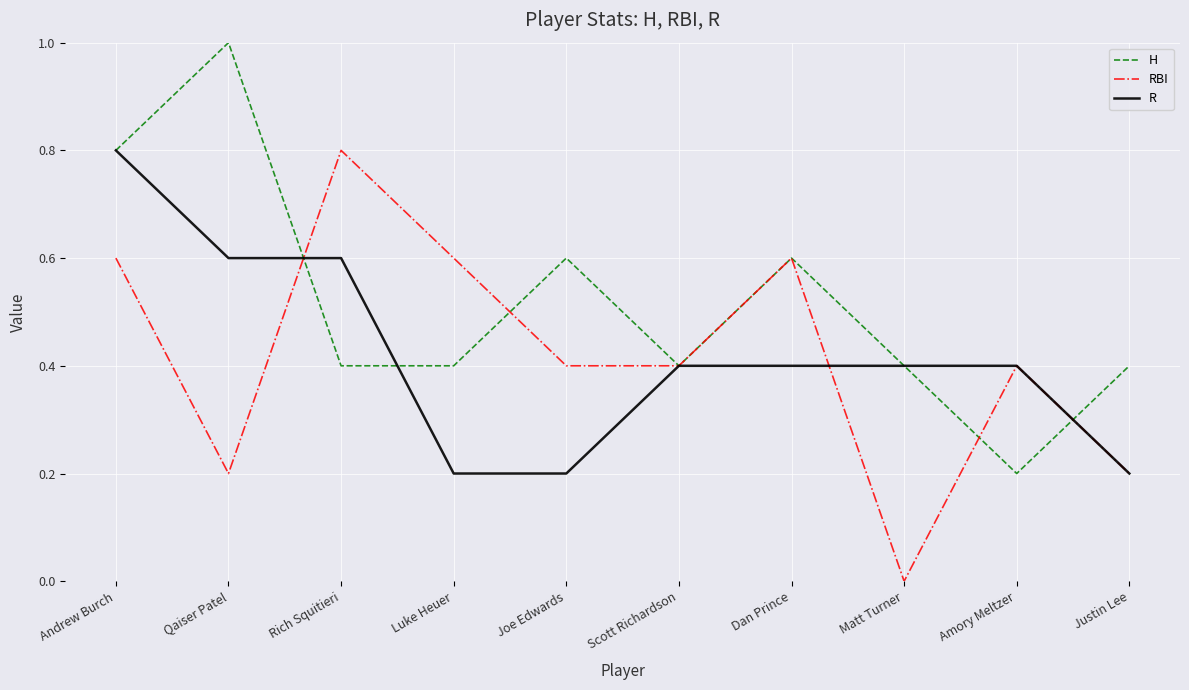

Between Rich Squitieri and Matt Turner, which series saw the biggest shift?

RBI